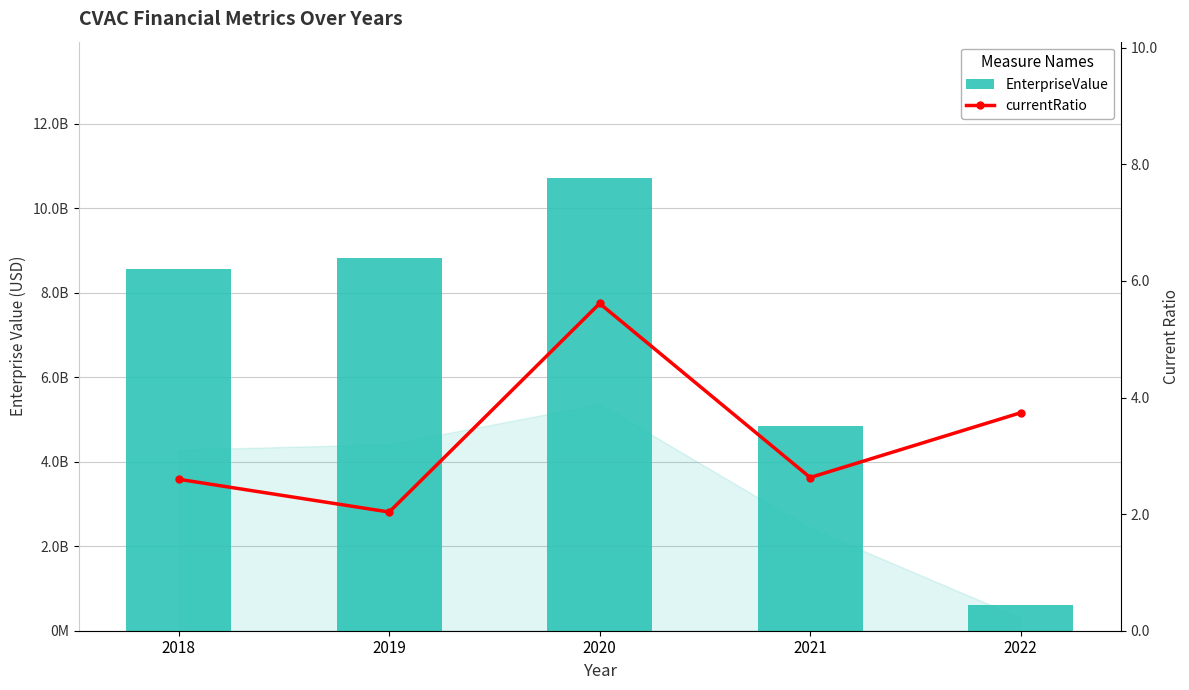

Rank the series by their maximum value, from lowest to highest.

currentRatio, EnterpriseValue